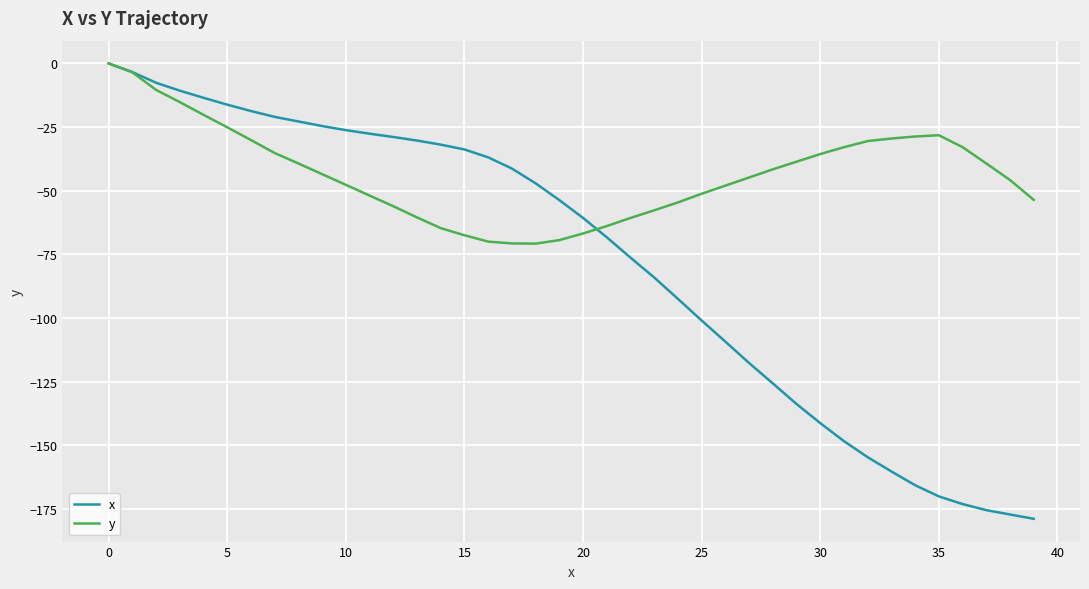

Which series has the largest total across all categories?

y